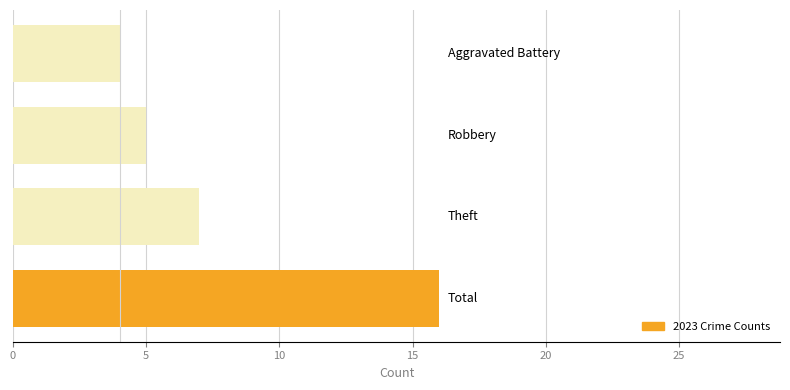

What is the minimum value shown in the chart?

4